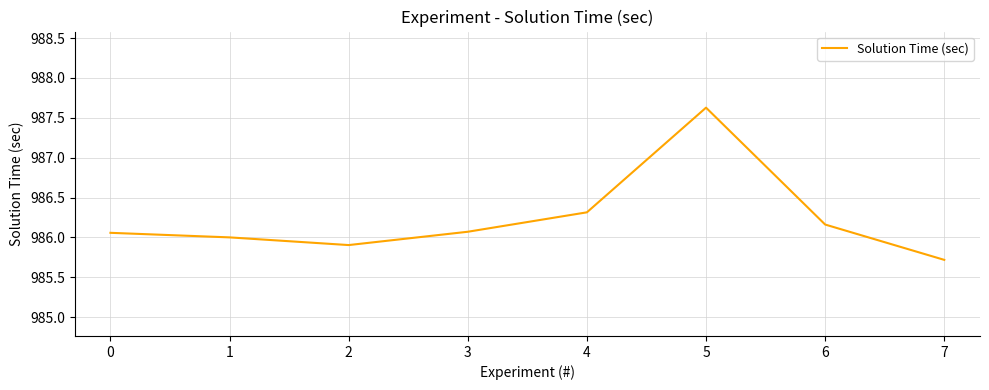

At which label does the data first exceed 986?

0